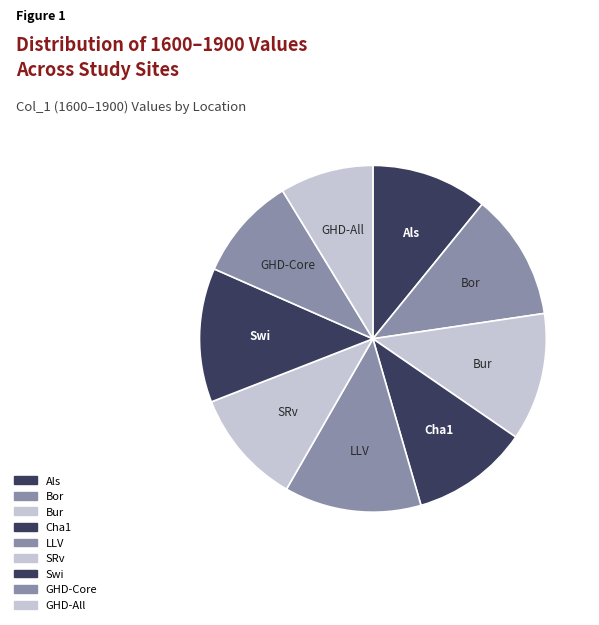

What percentage is the SRv slice, to the nearest percent?

11%